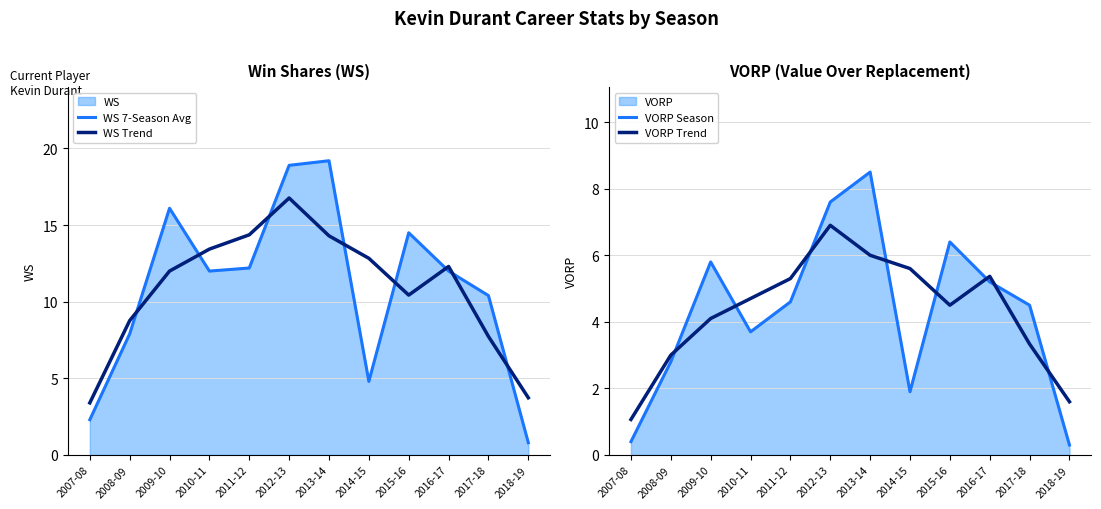

True or false: WS Trend and VORP Season cross at least once.

False